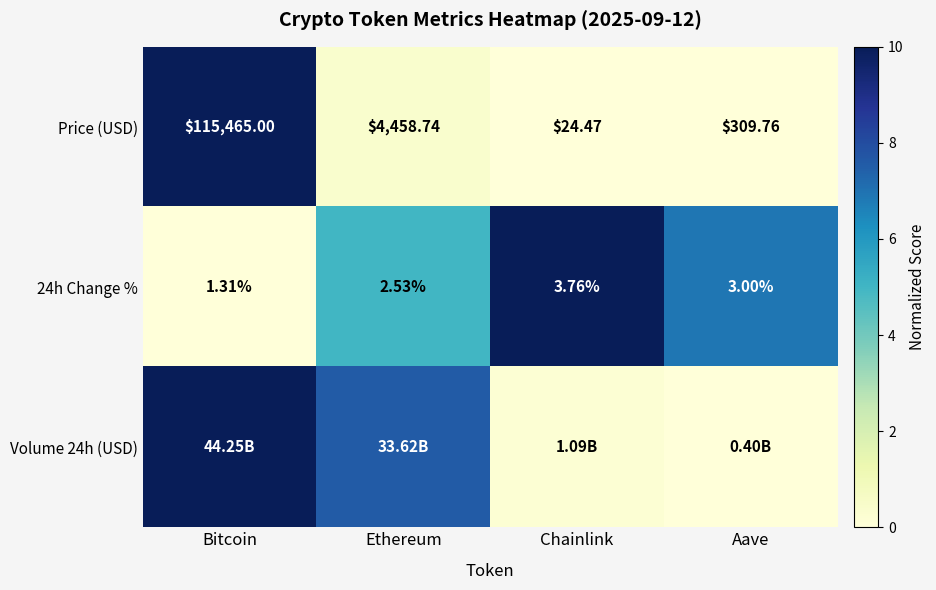

At which label is 24h Change % closest to 2?

Ethereum